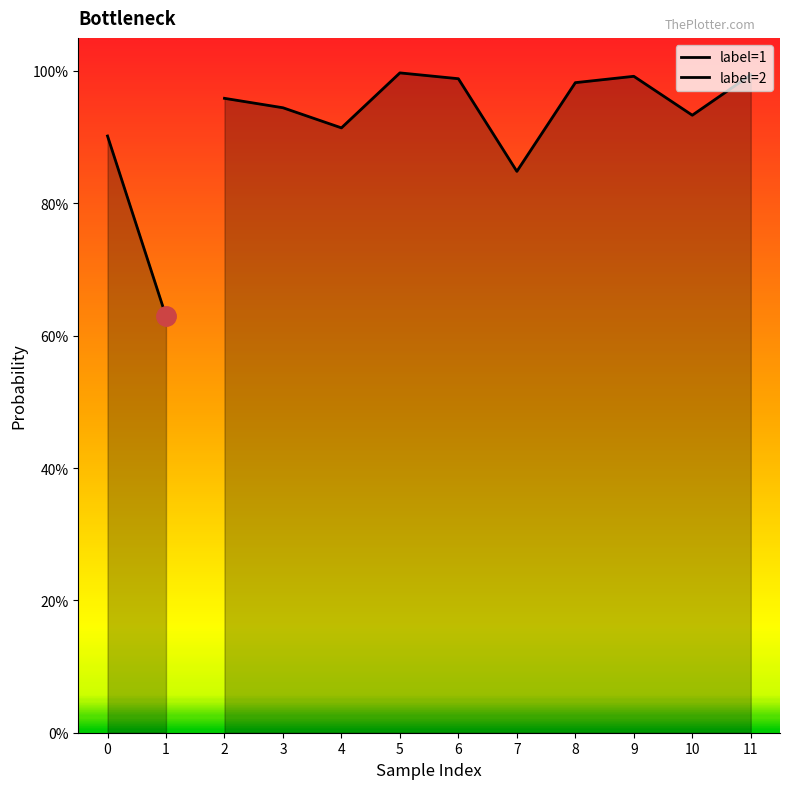

What is the difference between the maximum and second lowest values?

0.1